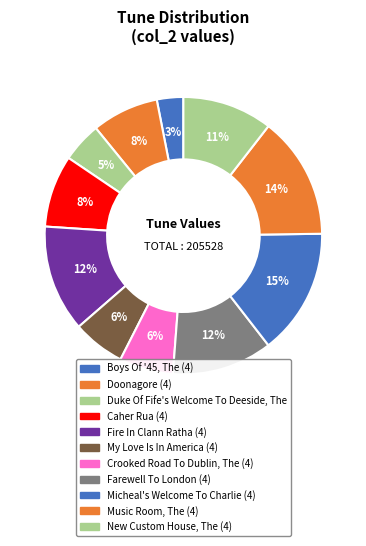

Is it true that Boys Of '45, The (4) is 3% of the pie?

True